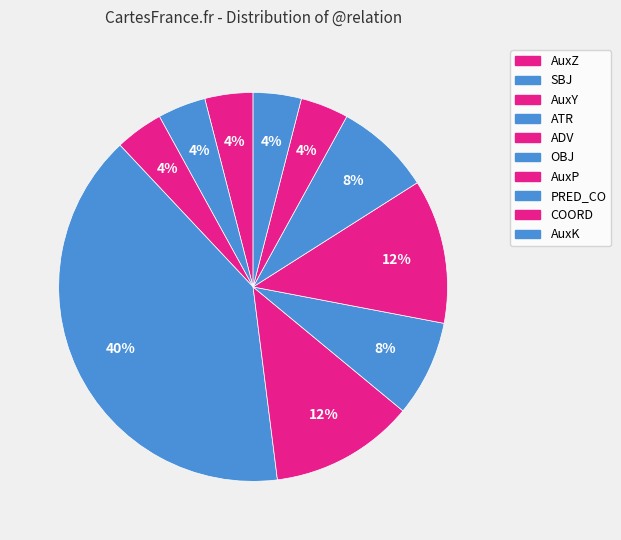

To the nearest percent, what is the difference between the largest and smallest slice percentages?

36%